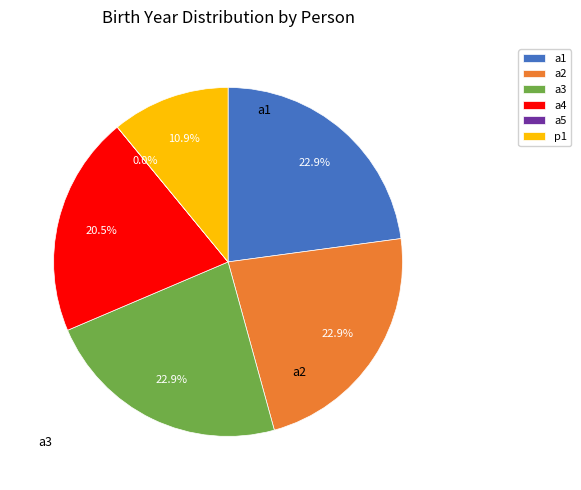

What is the ratio of the value at a2 to the value at a3?

1.0